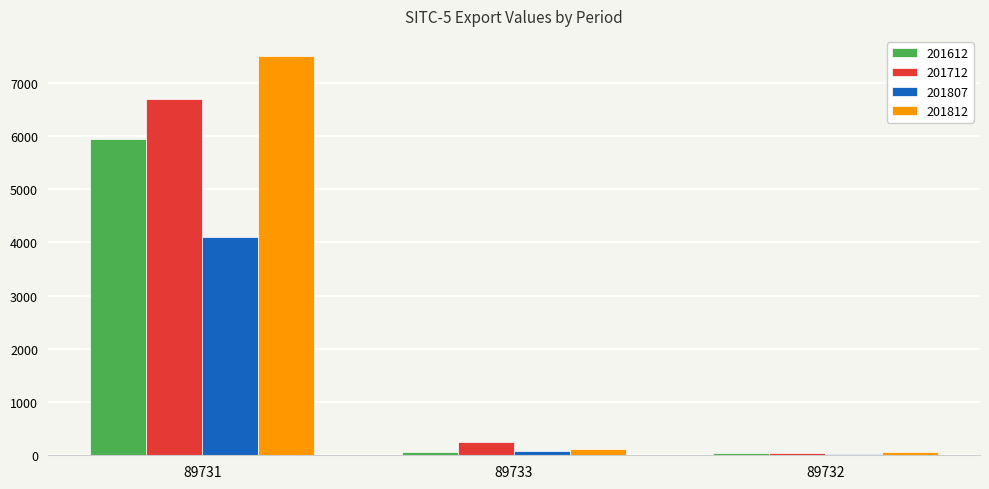

Between 89731 and 89732, which series saw the biggest shift?

201812